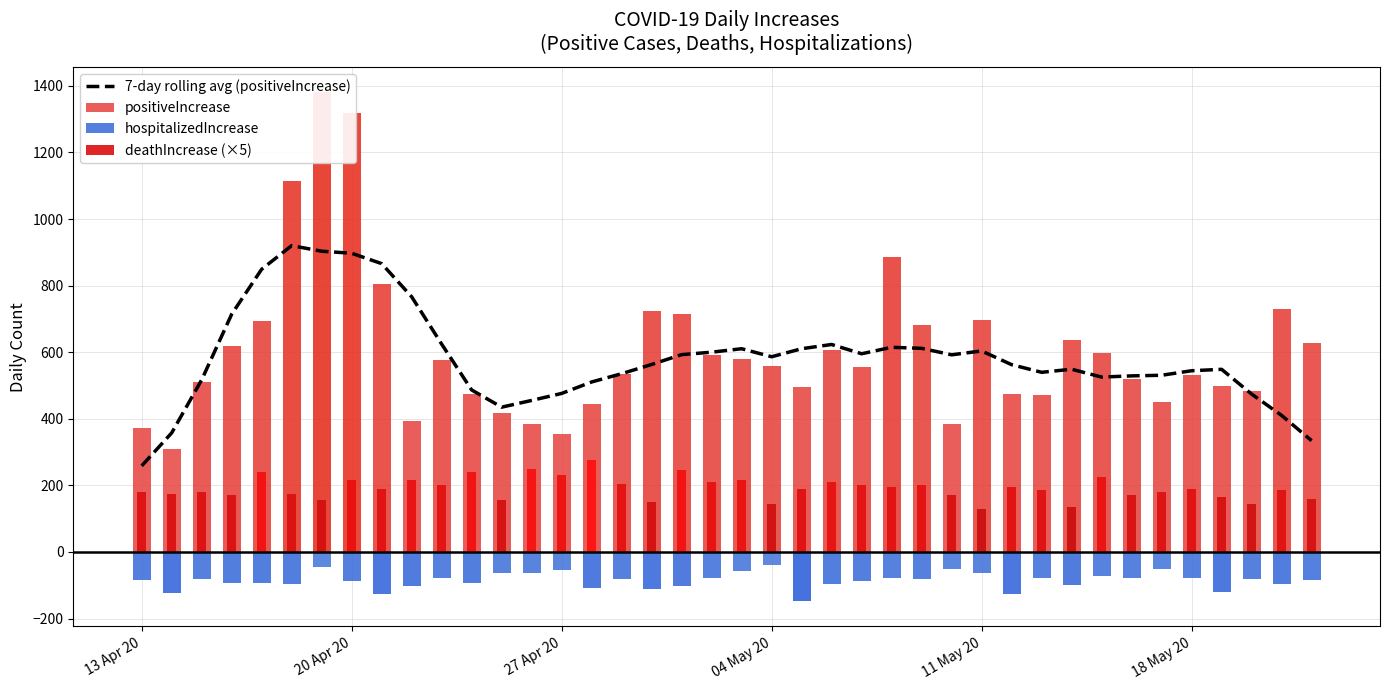

At which label does 7-day rolling avg (positiveIncrease) reach its minimum?

13 Apr 20